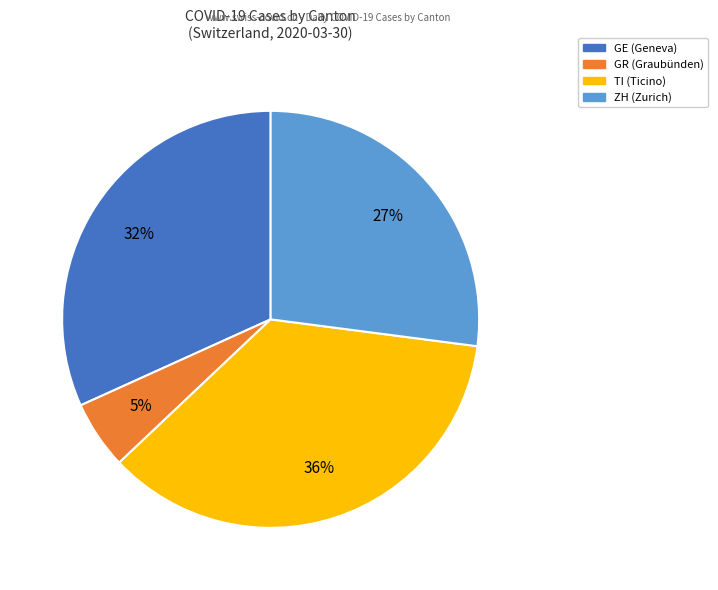

Is it true that GE (Geneva) is 32% of the pie?

True